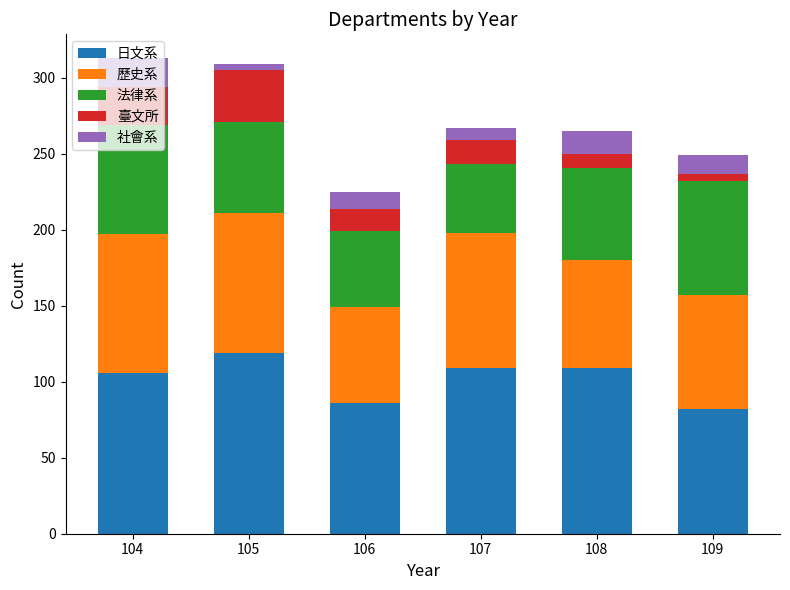

Is it true that 日文系 equals 86 at 106?

True